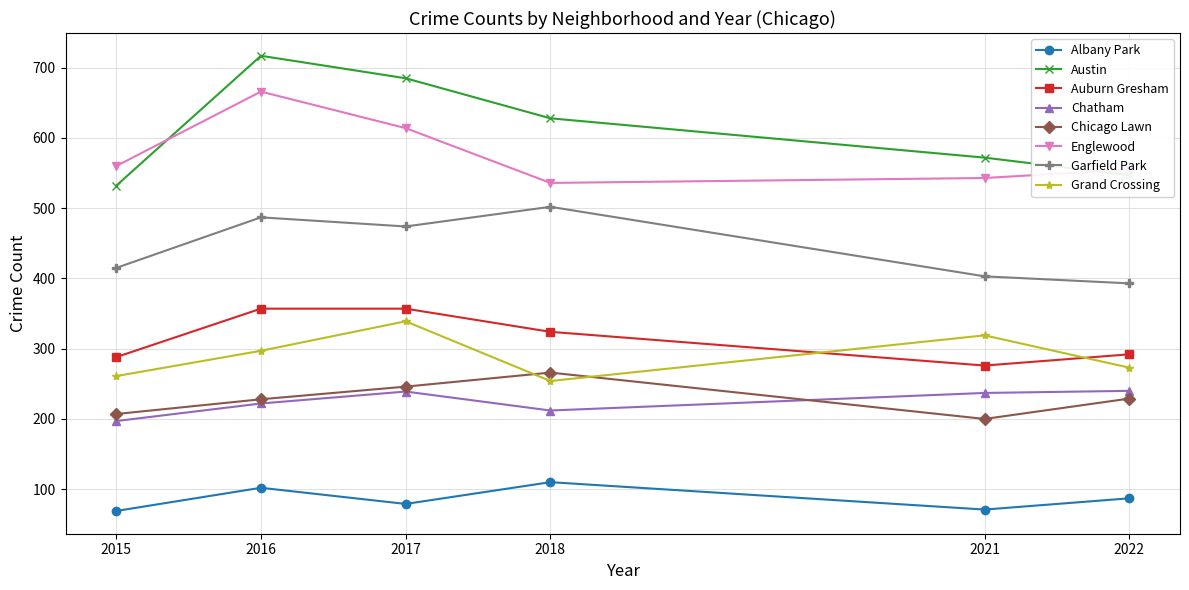

Is the value of Chicago Lawn at 2018 greater than the value of Garfield Park at 2017?

No